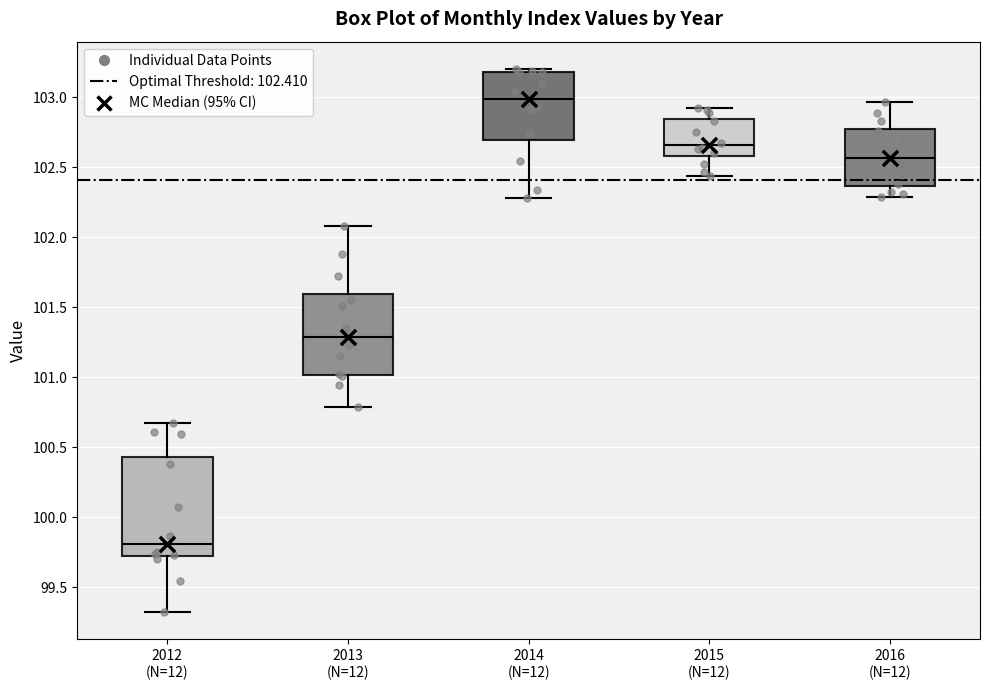

Reading left to right, transcribe this box plot: for each box, give where its median line is, the range the box spans, and where its two whiskers end, as read against the y-axis. The values are not printed on the chart, so give them approximately, as read against the axis.

2012 (N=12): median 99.80, box 99.75 to 100.45, whiskers 99.30 to 100.70
2013 (N=12): median 101.30, box 101.00 to 101.60, whiskers 100.80 to 102.10
2014 (N=12): median 103.00, box 102.70 to 103.20, whiskers 102.30 to 103.20 (just above the box's upper edge)
2015 (N=12): median 102.65, box 102.60 to 102.85, whiskers 102.45 to 102.90
2016 (N=12): median 102.55, box 102.35 to 102.80, whiskers 102.30 to 102.95